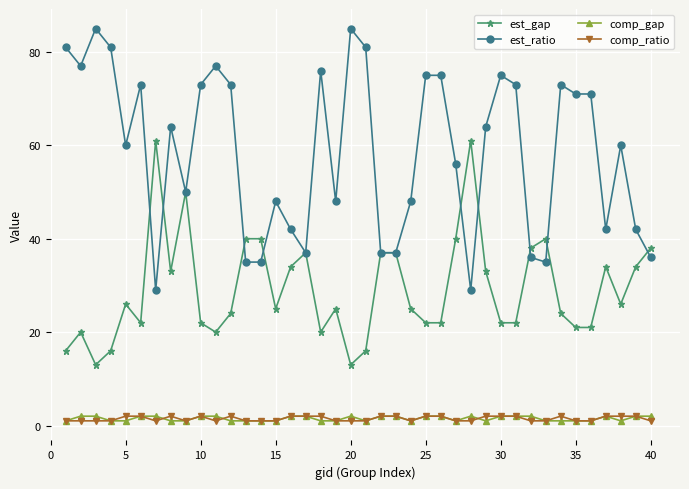

At how many categories does at least one series exceed 70?

18